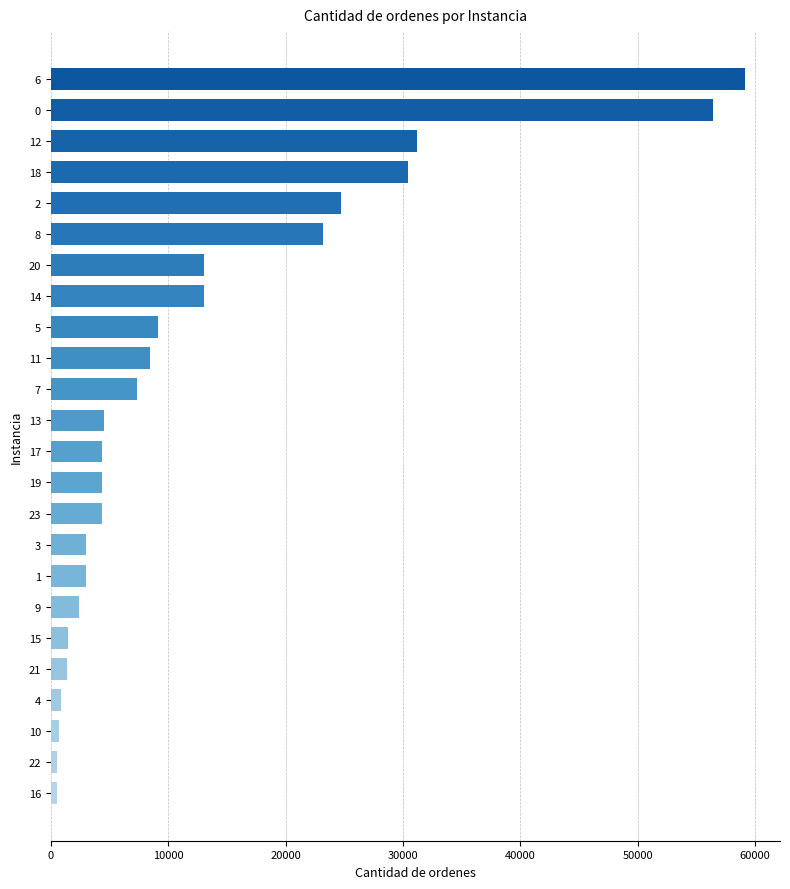

What is the change in value from 8 to 6?

+36012